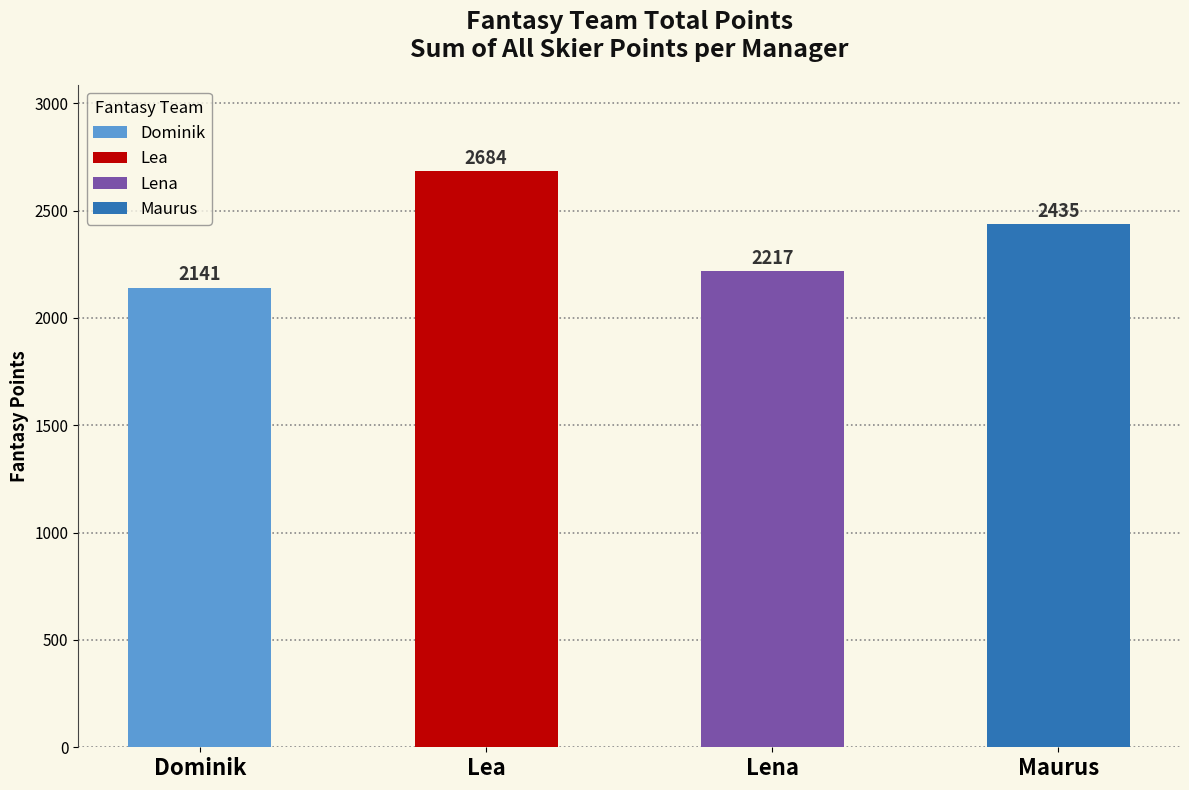

How many values are below 2435?

2